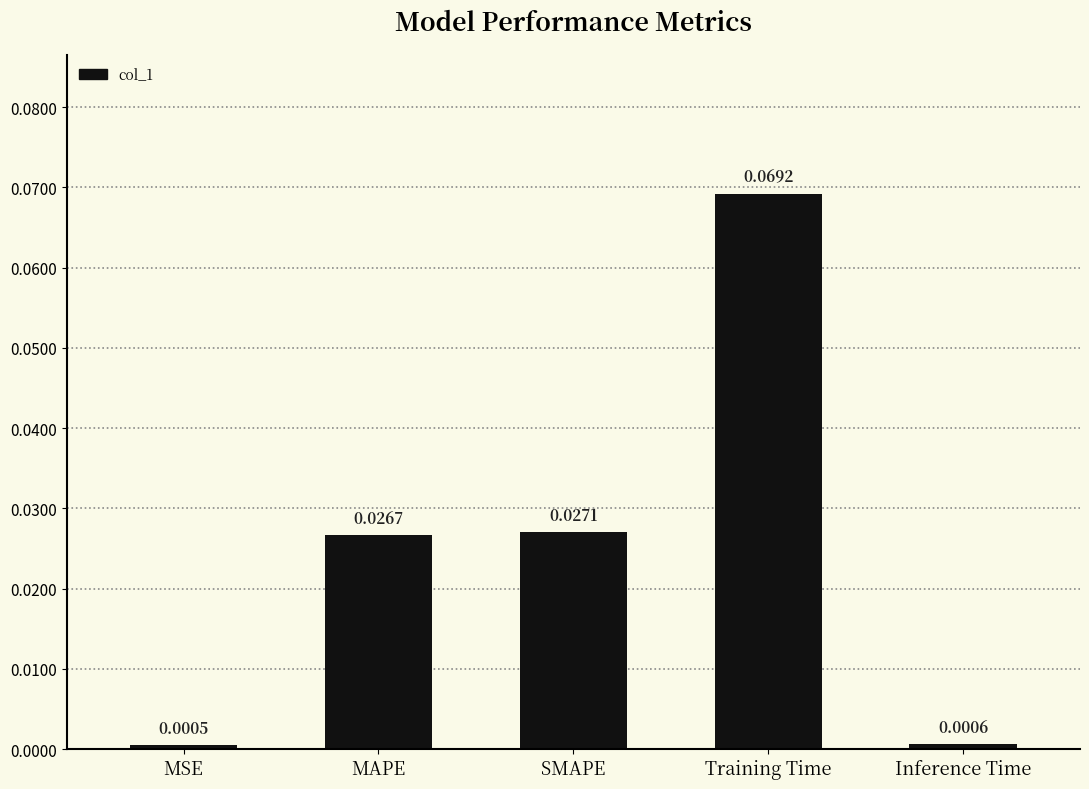

Rank the categories by value from highest to lowest.

Training Time, SMAPE, MAPE, Inference Time, MSE